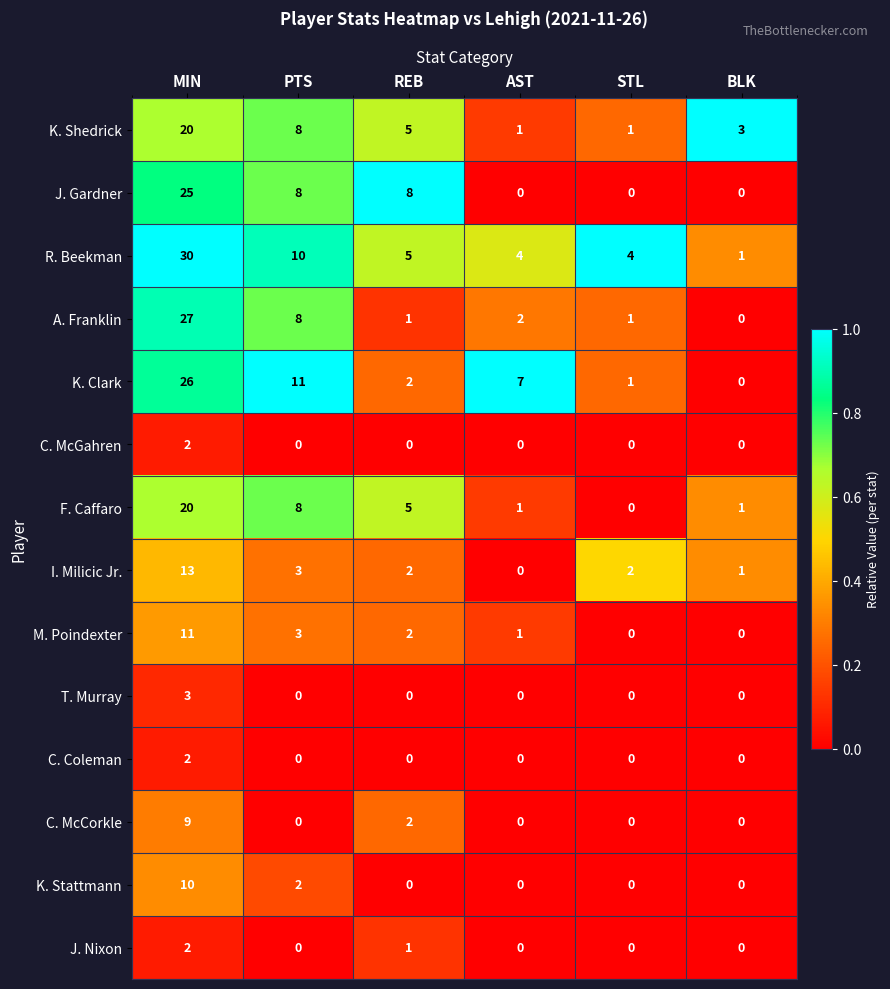

At which label is K. Clark closest to 13?

PTS